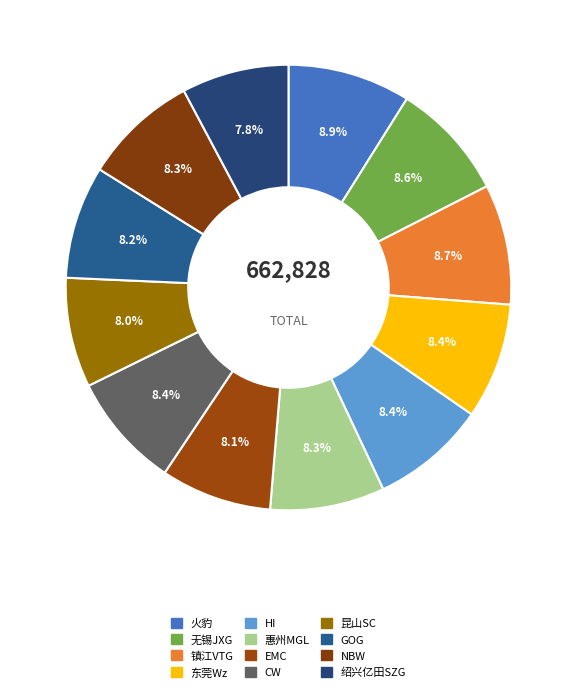

How many segments does this pie chart have?

12